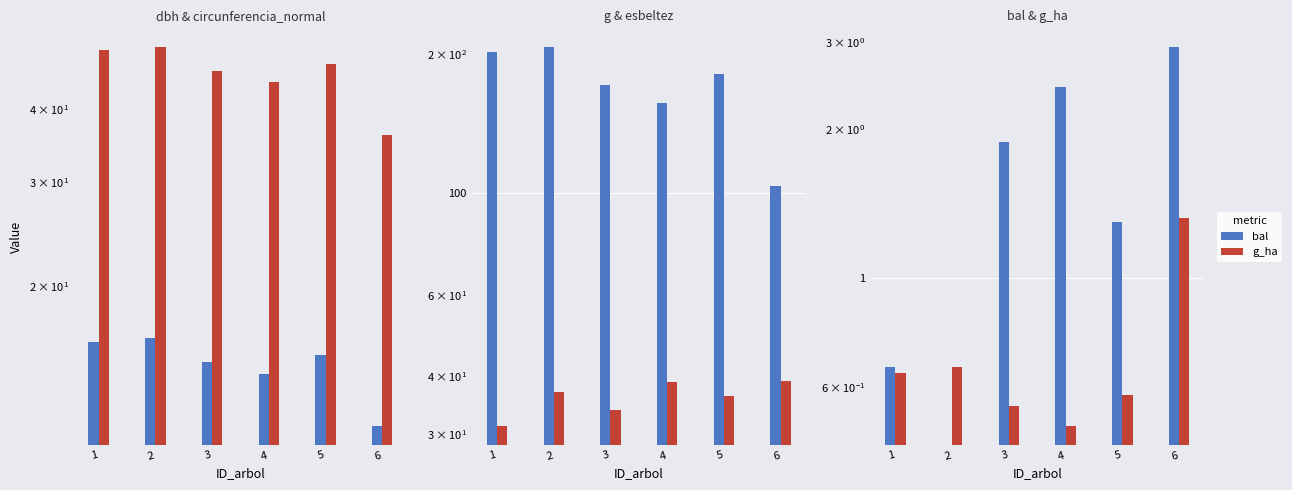

Rank the categories by bal value from lowest to highest.

2, 1, 5, 3, 4, 6